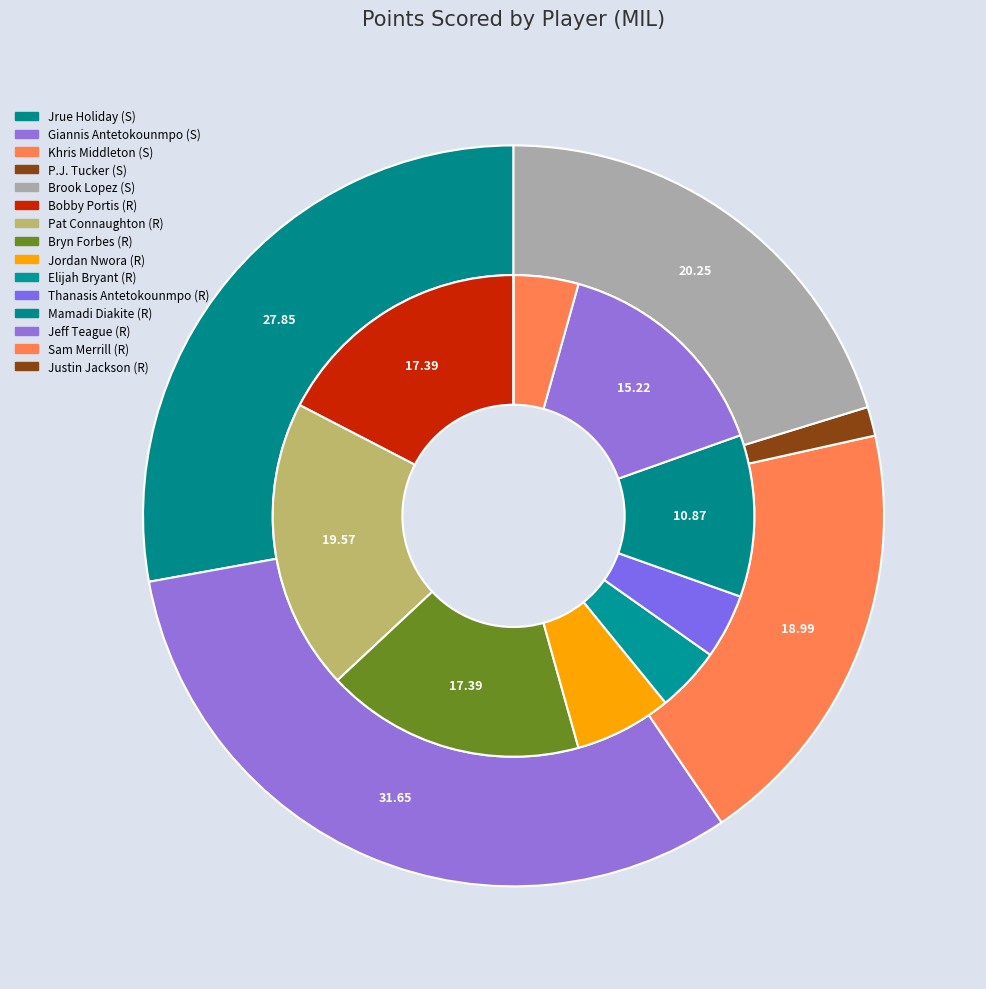

Is there any slice that represents more than half of the pie?

No